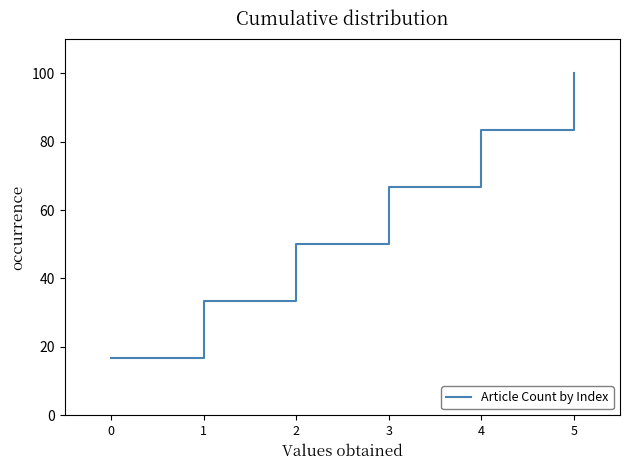

What is the change in value from 3 to 5?

+33.3